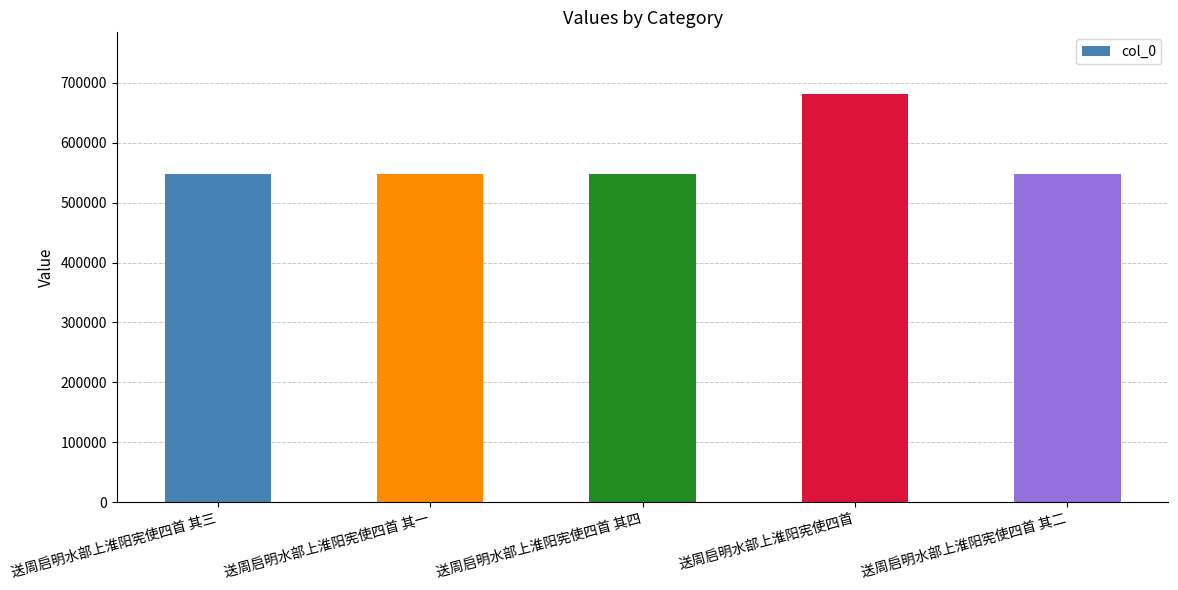

Between 送周启明水部上淮阳宪使四首 其四 and 送周启明水部上淮阳宪使四首, which is larger?

送周启明水部上淮阳宪使四首